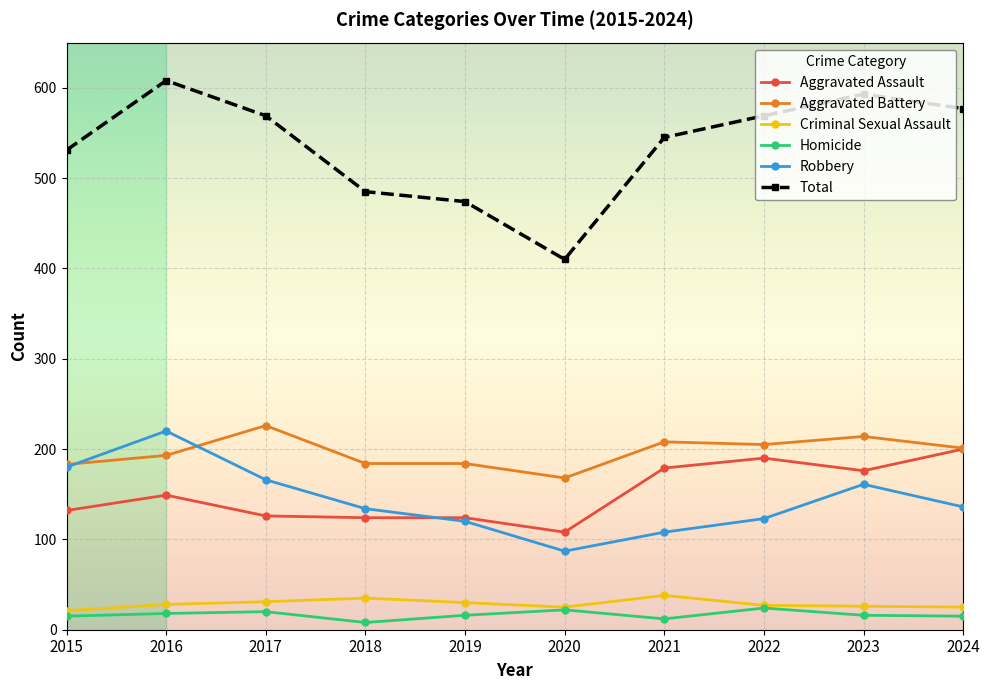

At how many categories does at least one series exceed 346?

10